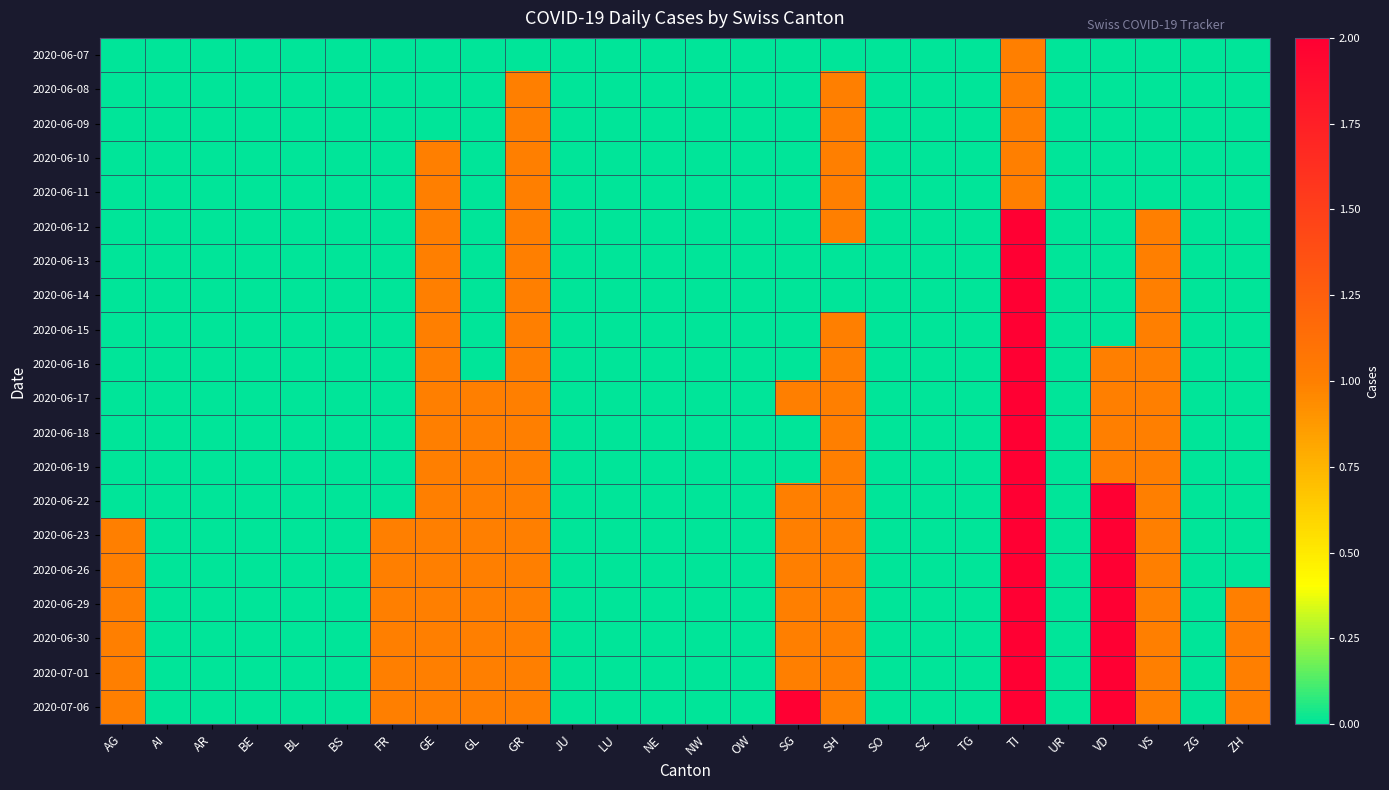

What is the spread (max minus min) of values at ZH?

1